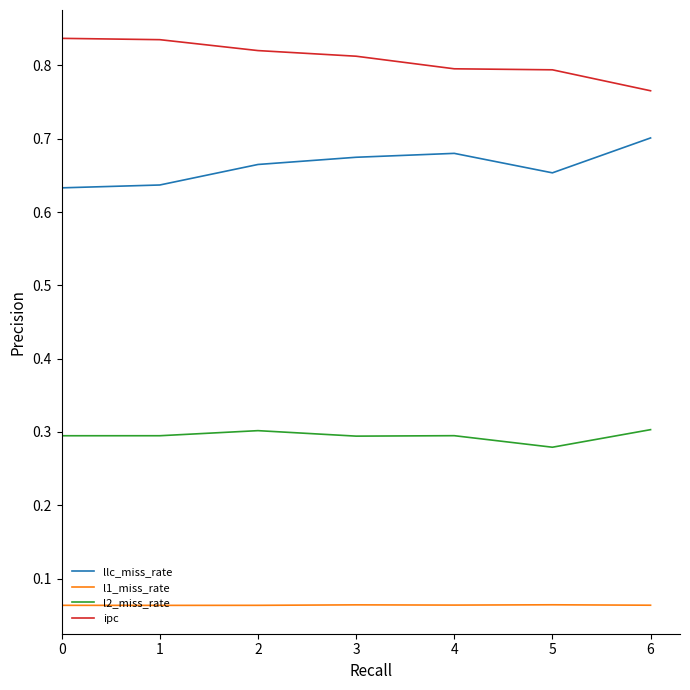

List the series in order of their peak value, highest first.

ipc, llc_miss_rate, l2_miss_rate, l1_miss_rate